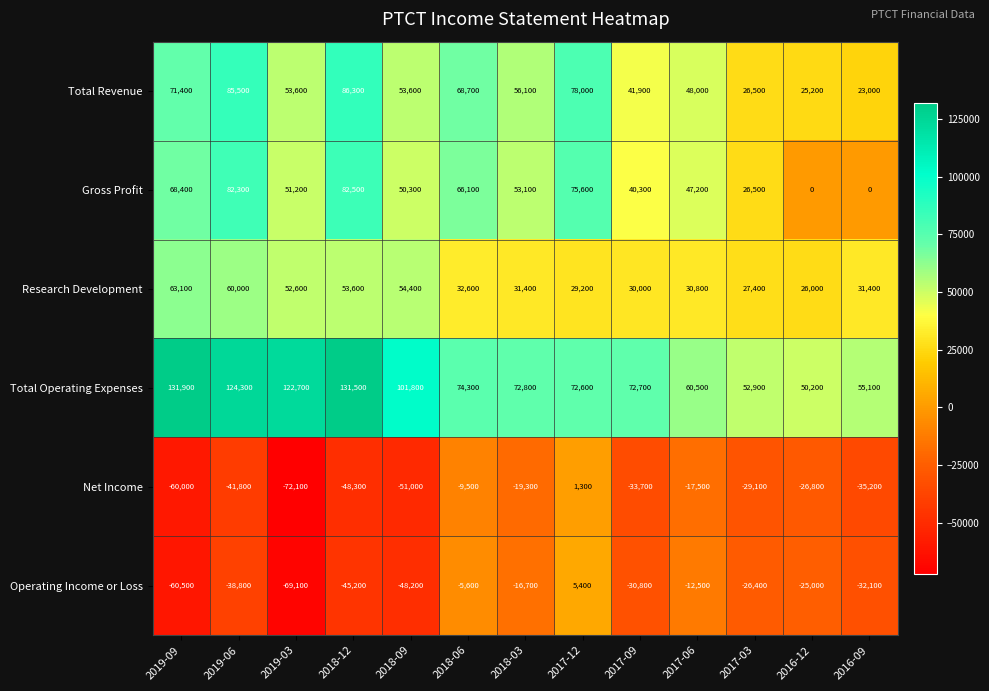

At which category is the sum across all series the highest?

2019-06